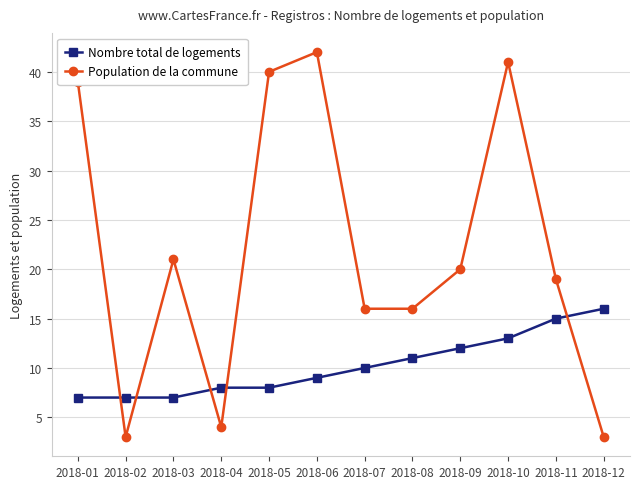

Which category has the highest value across all series?

2018-06